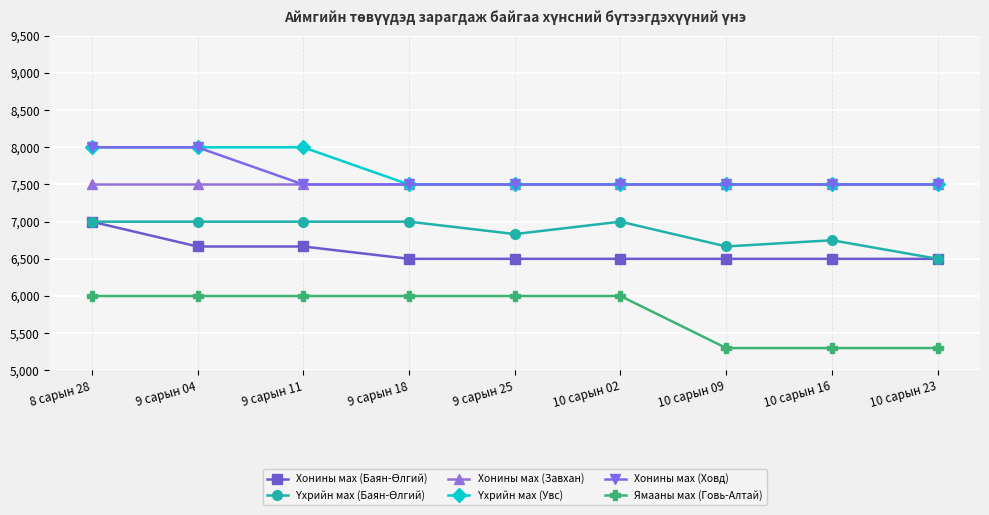

True or false: Ямааны мах (Говь-Алтай) and Хонины мах (Ховд) cross at least once.

False